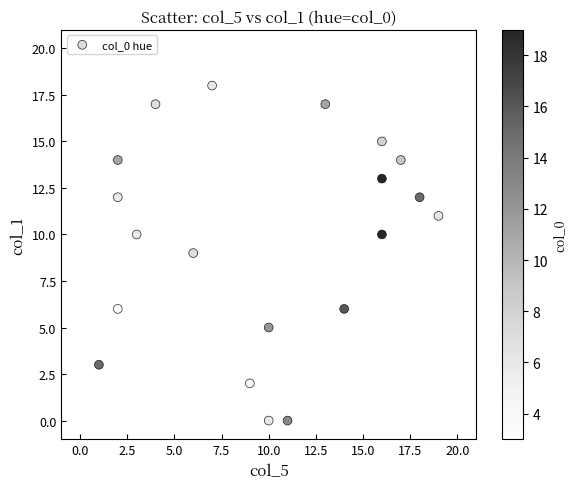

What is the range of X values (max minus min)?

18